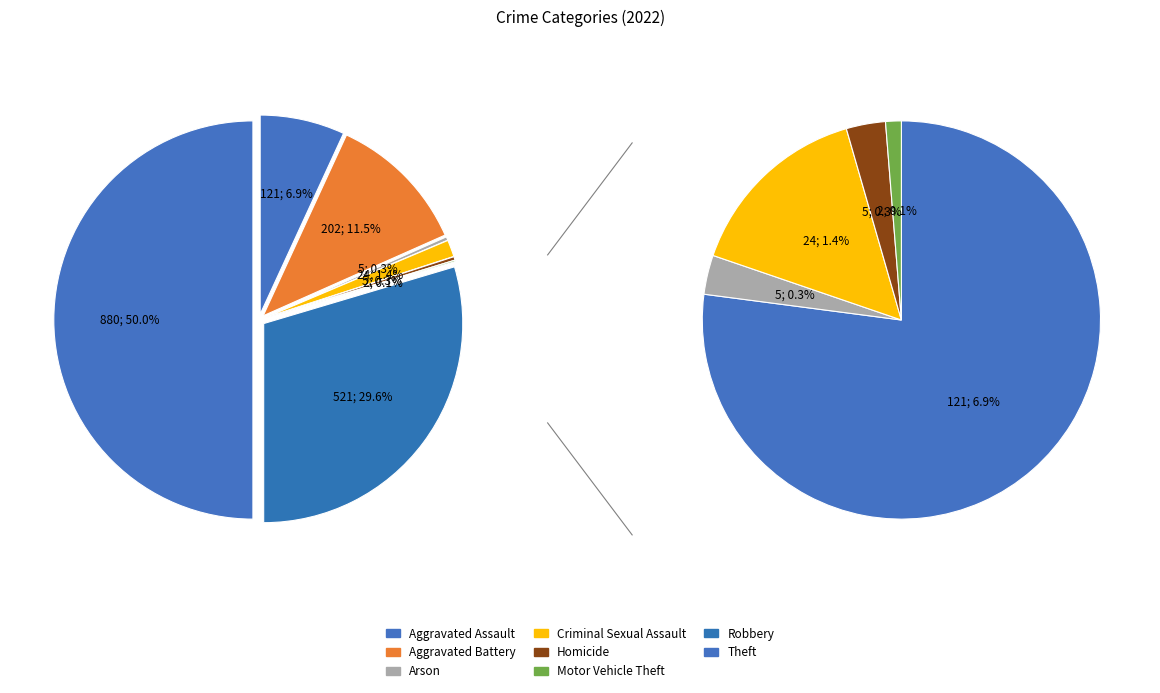

The Homicide slice represents 1% of the pie. True or false?

False